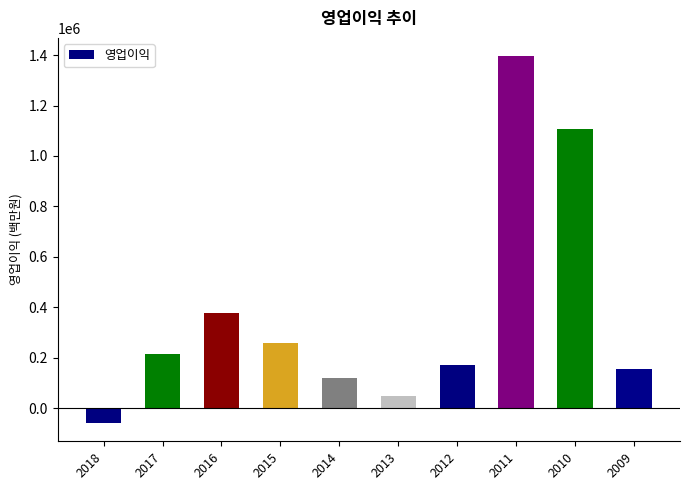

Reading left to right, list all the values displayed in this chart.

2018=-57459	2017=216790	2016=377730	2015=261153	2014=119546	2013=47361	2012=173231	2011=1395198	2010=1108754	2009=156031